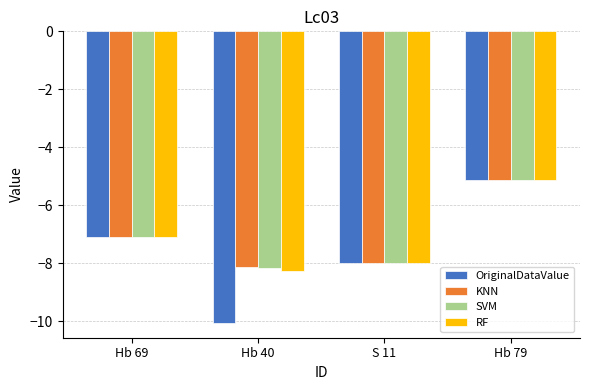

What is the difference between the maximum and minimum values in the RF series?

3.1